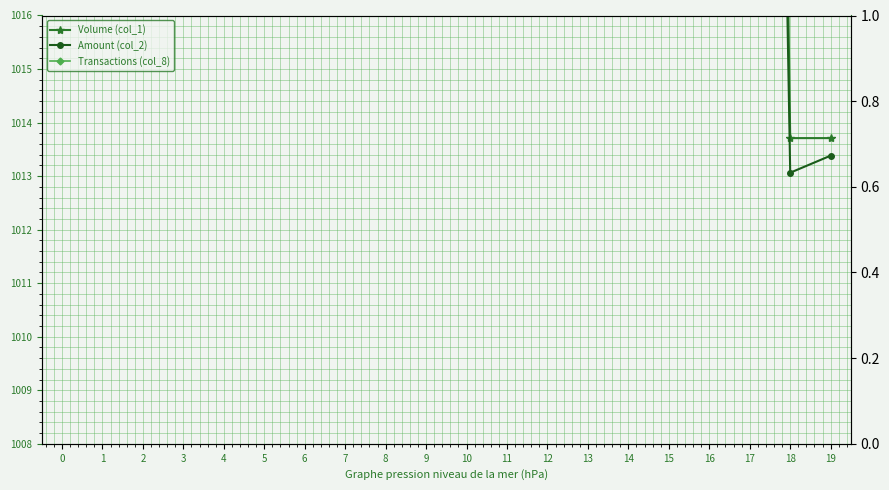

At which category does Amount (col_2) reach its first local peak?

5